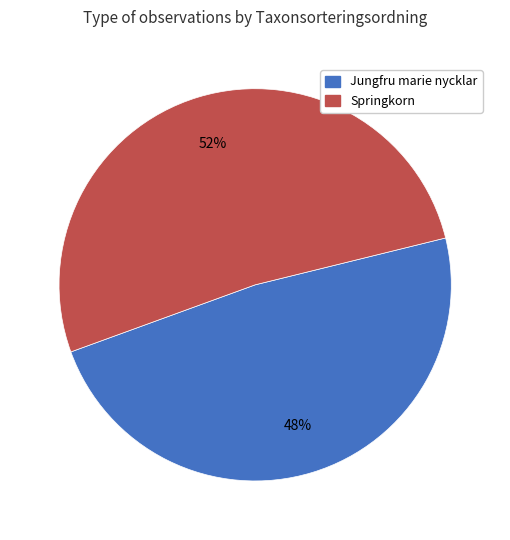

To the nearest percent, what is the average slice percentage?

50%